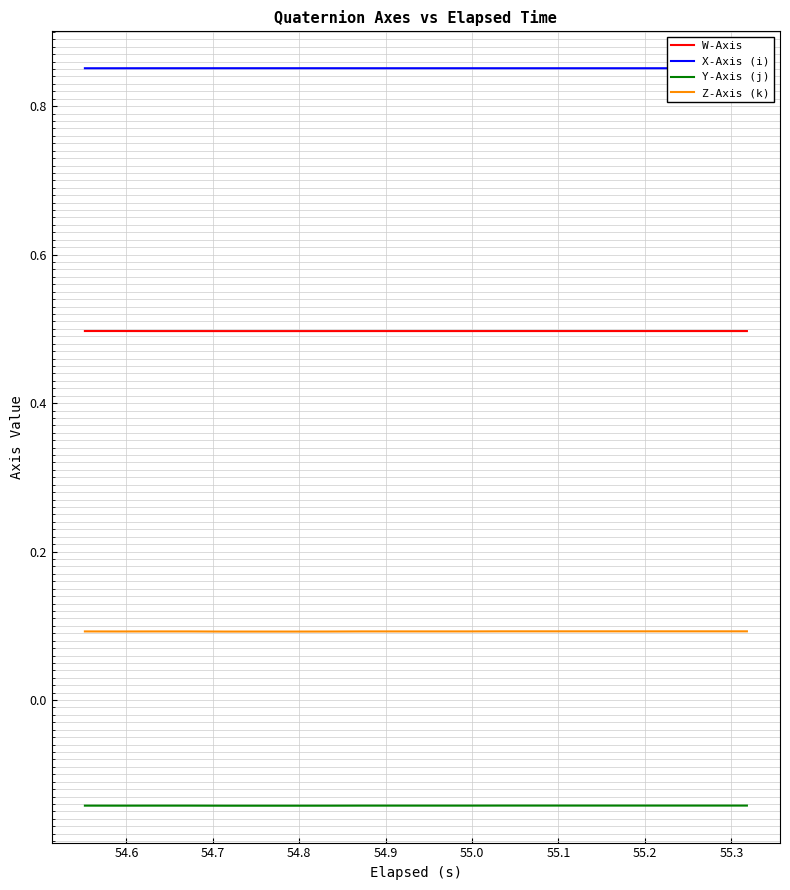

What is the maximum value for W-Axis?

0.5